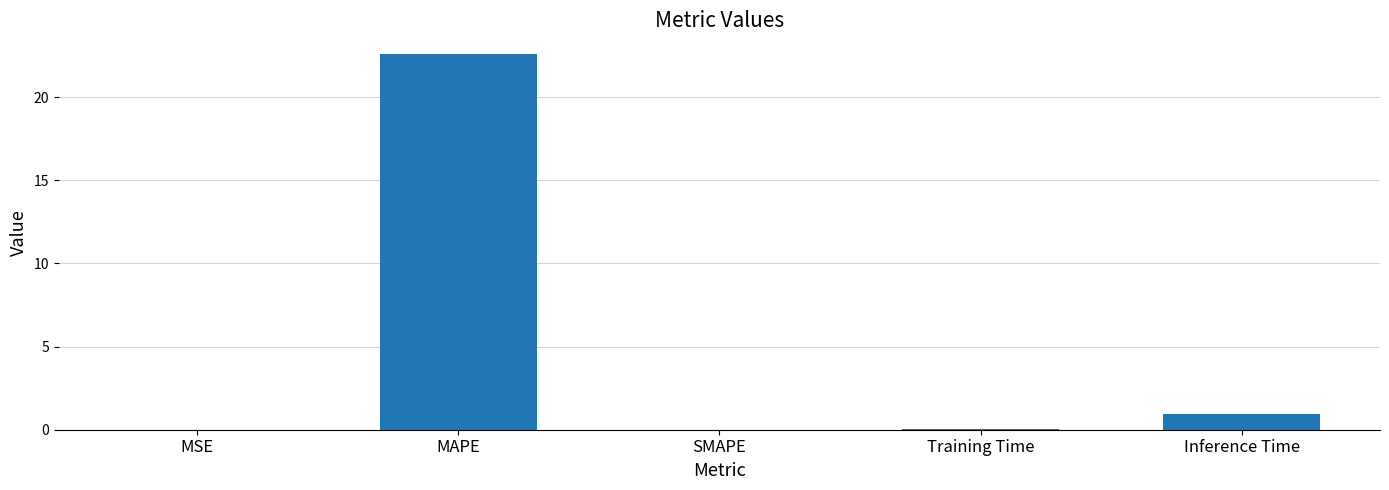

How many distinct data groups are displayed?

1